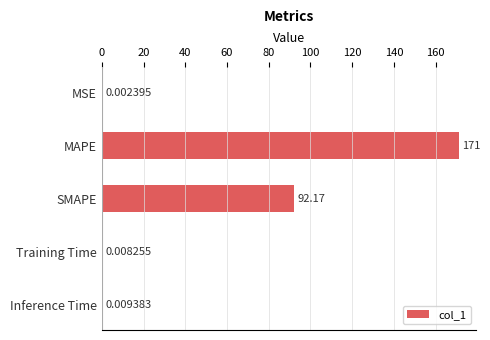

At which category does the chart reach its peak across all series?

MAPE